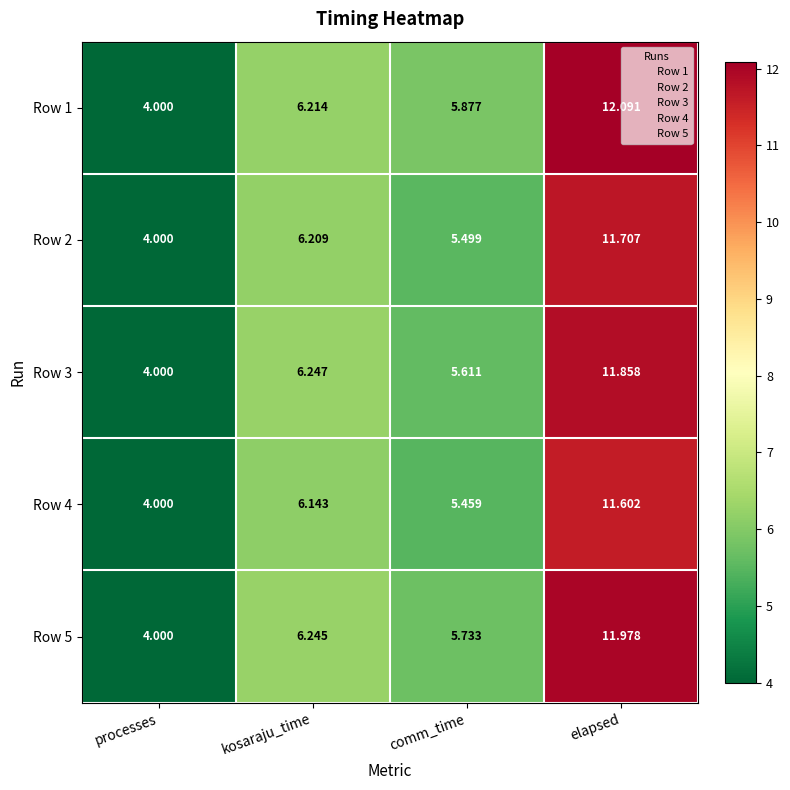

At how many categories does at least one series exceed 11?

1